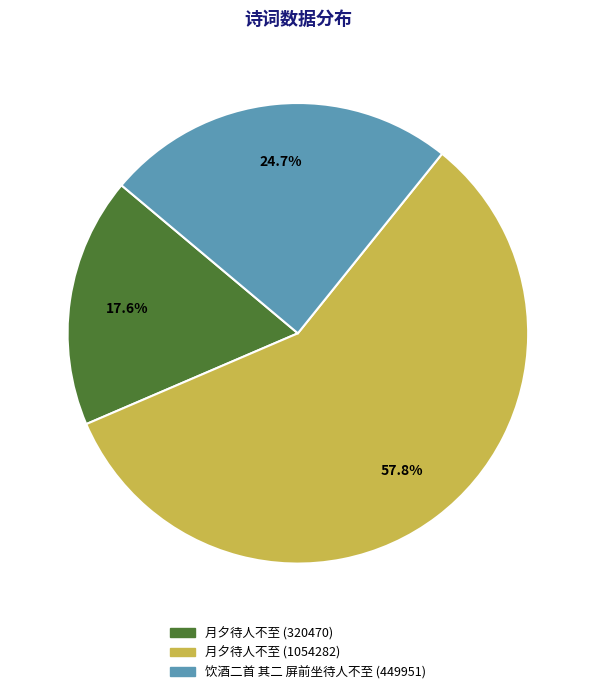

What is the majority slice?

月夕待人不至 (1054282)